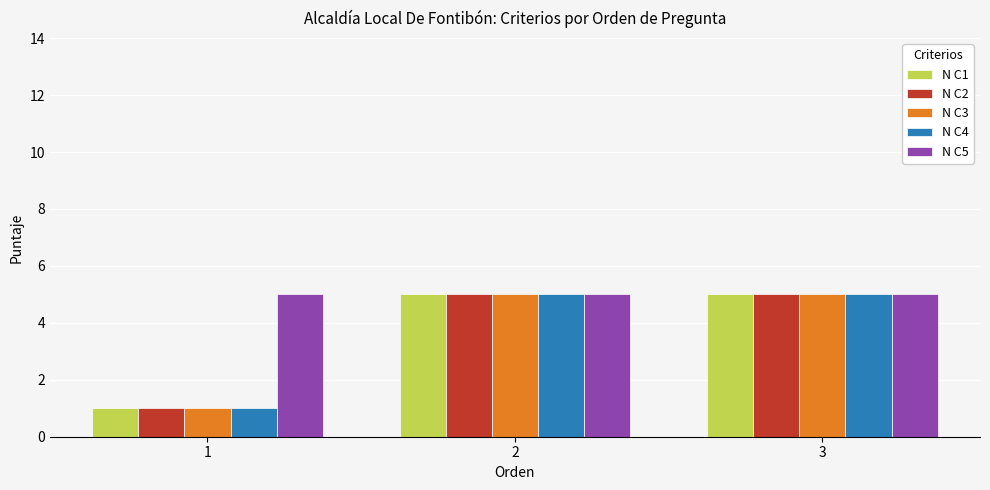

Which series has the largest total across all categories?

N C5